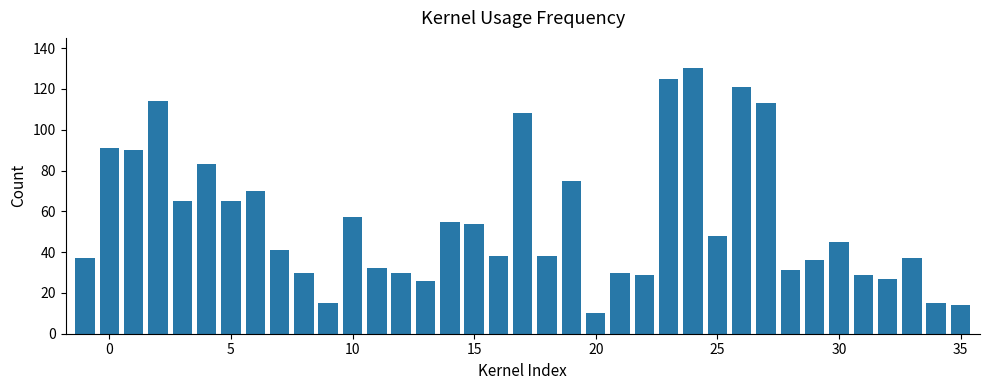

What is the sum of all values?

2054